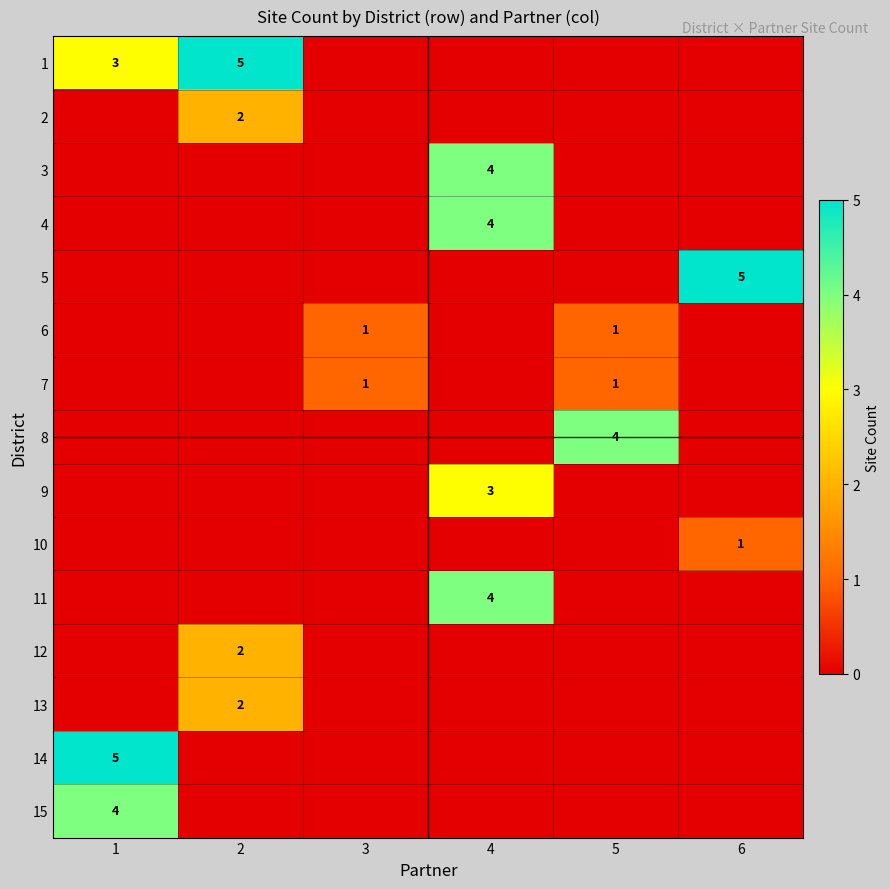

Which label corresponds to the smallest value in the chart?

3